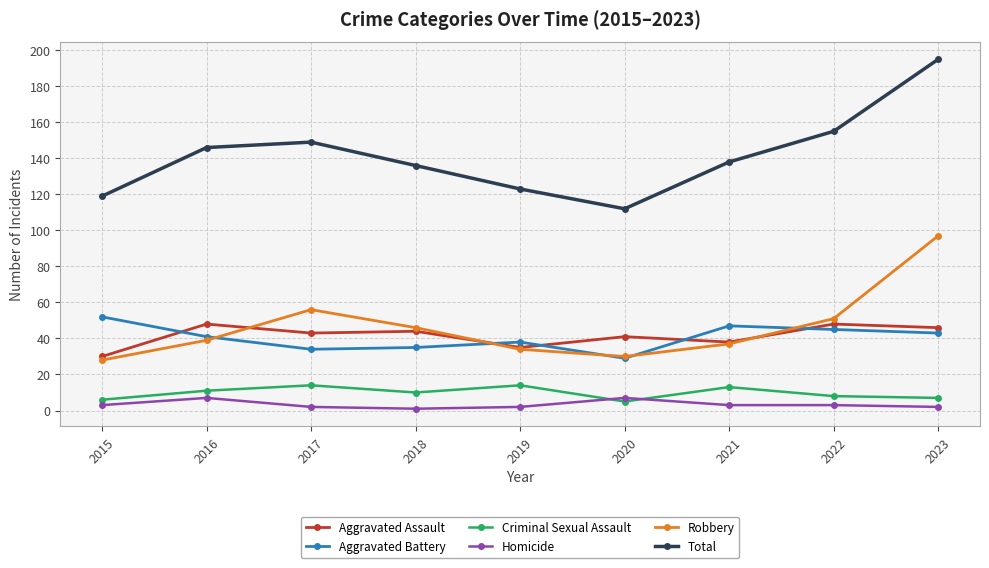

In Criminal Sexual Assault, how many points are lower than both neighbors (excluding endpoints)?

2